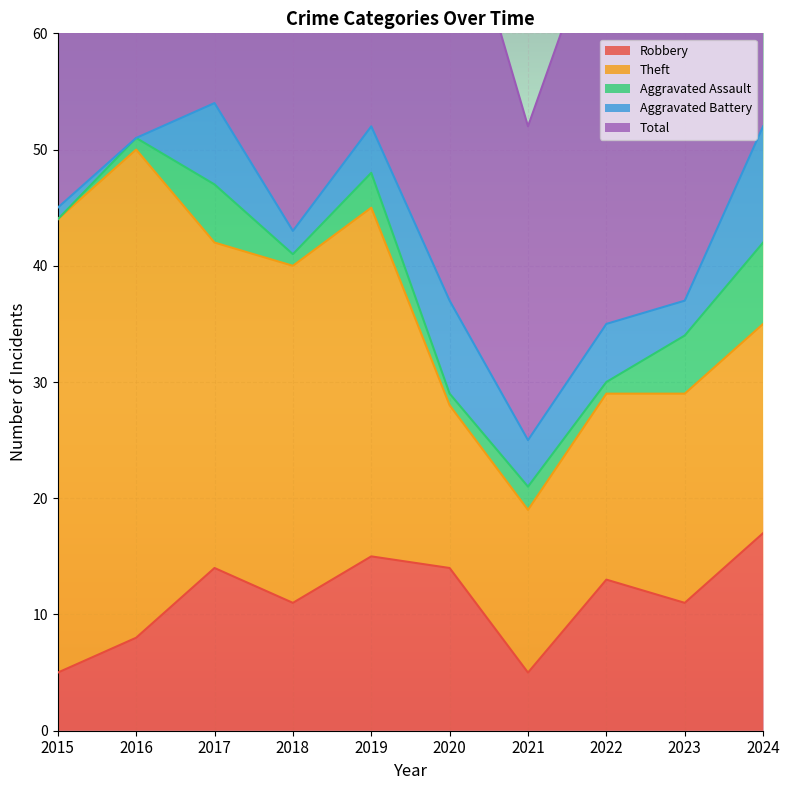

At which label is Aggravated Battery closest to 5?

2022